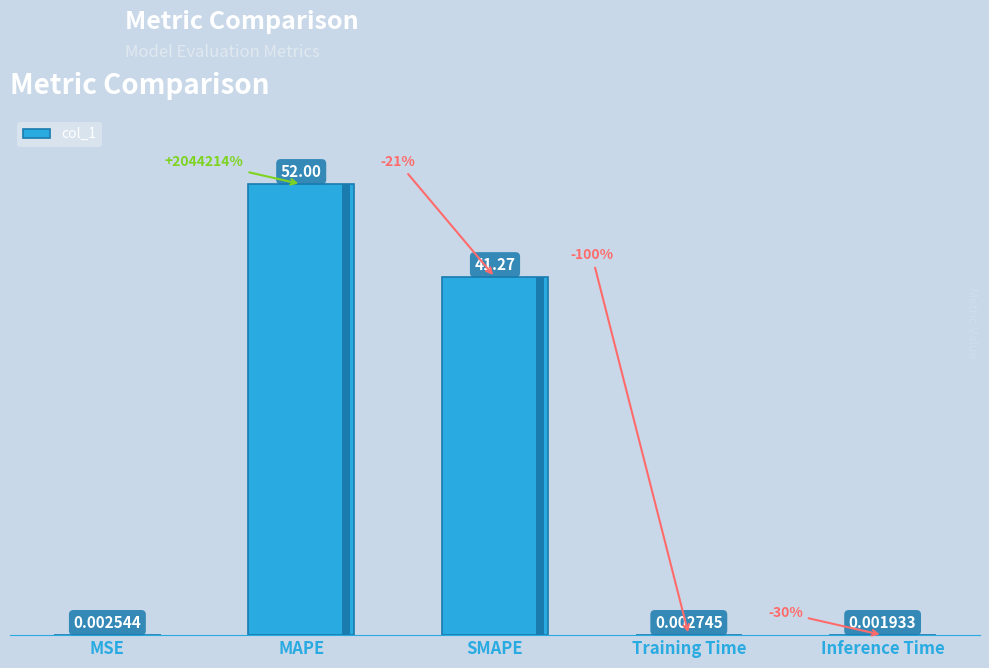

What is the label of the 4th bar from the right?

MAPE